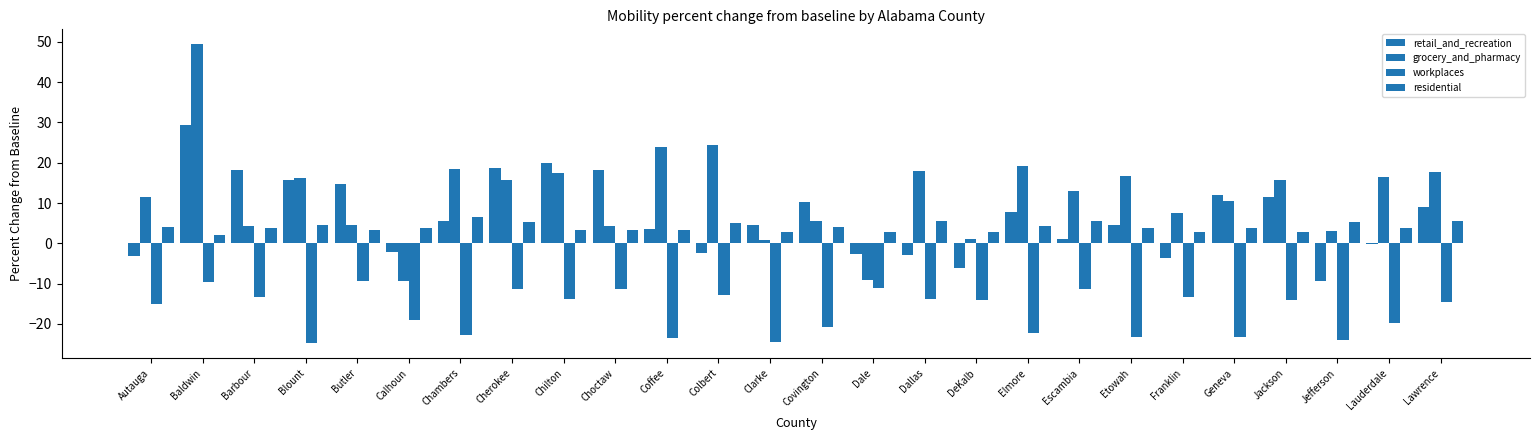

How many bars are there in each group?

4